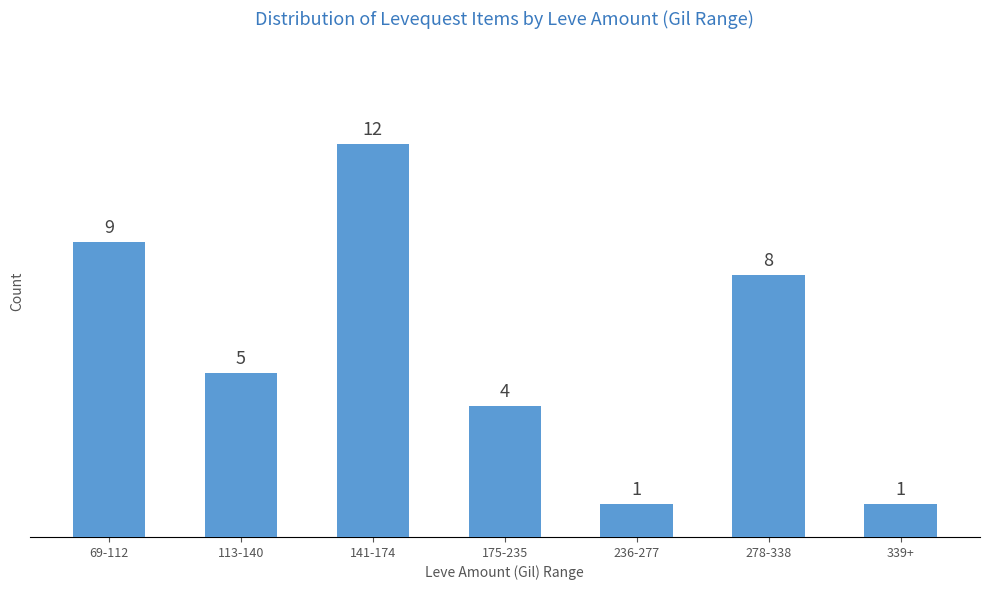

At which category does the chart reach its peak across all series?

141-174